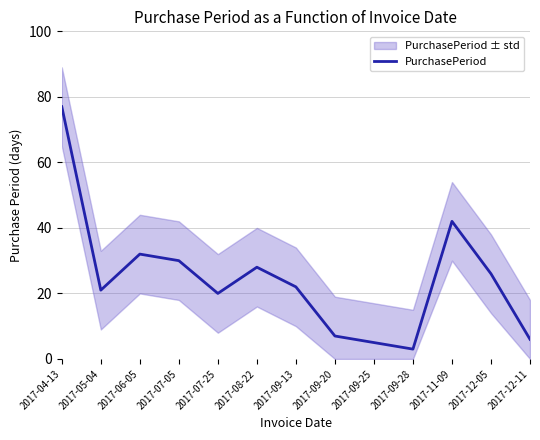

What is the ratio of the value at 2017-12-11 to the value at 2017-09-13?

0.3